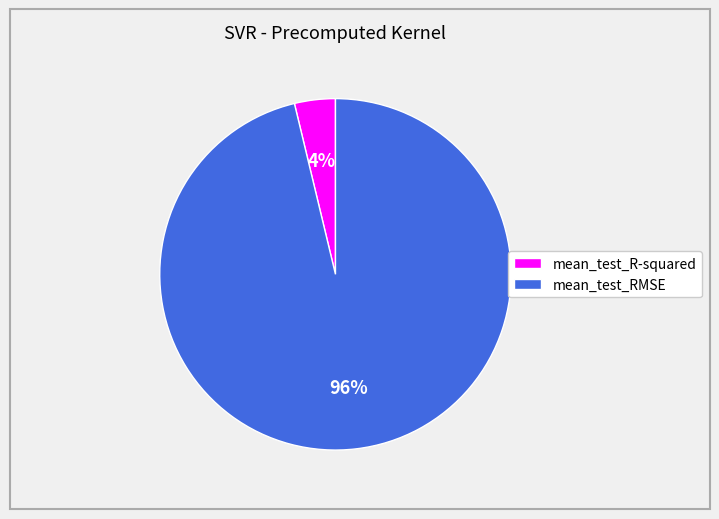

Does any single category account for the majority?

Yes